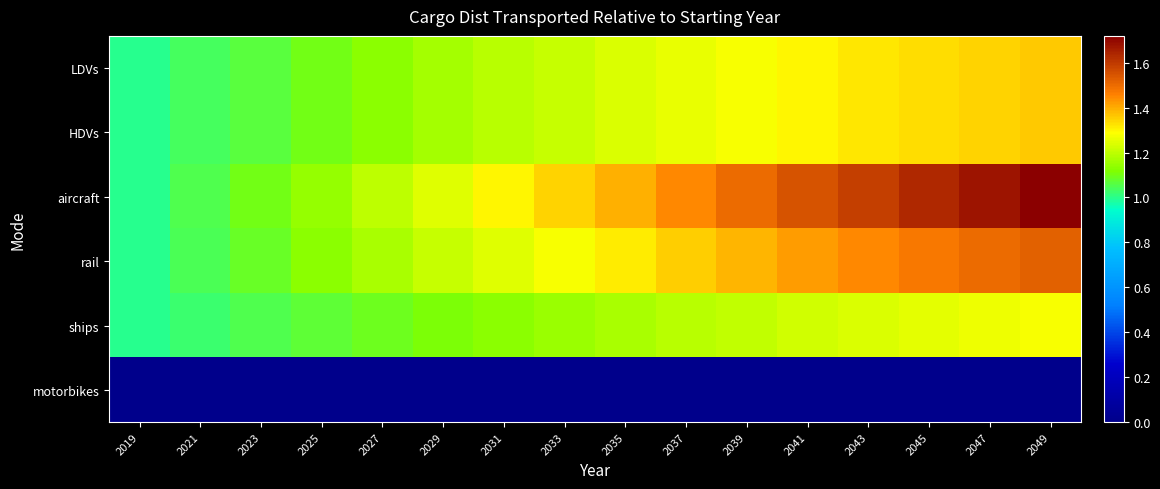

Rank the series at 2043 from highest to lowest value.

aircraft, rail, LDVs, HDVs, ships, motorbikes